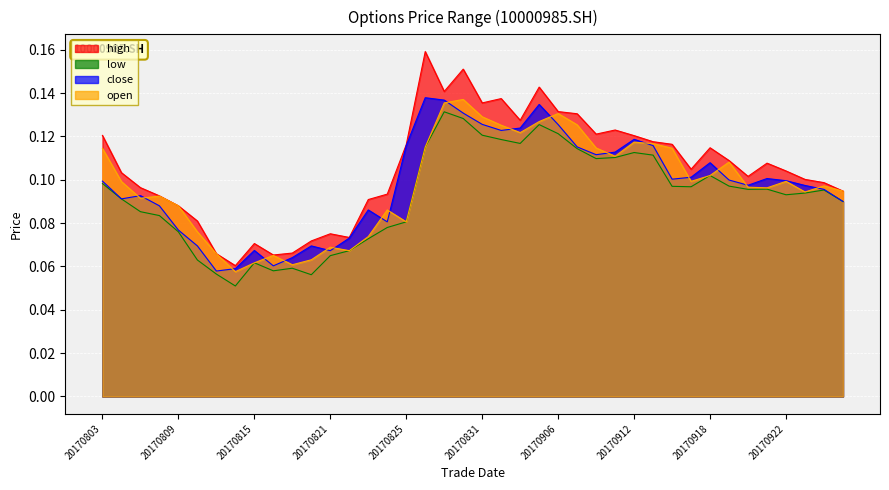

True or false: high and open intersect in this chart.

False